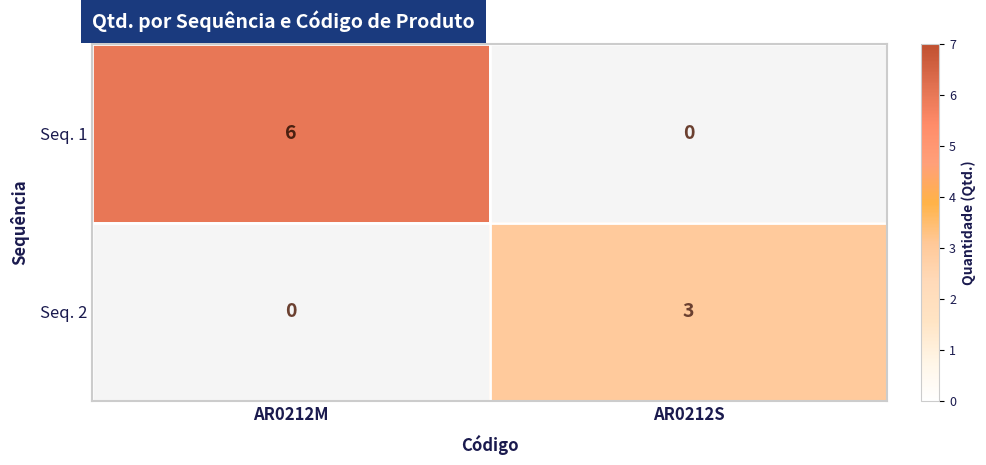

Which category has the lowest value in the Seq. 2 series?

AR0212M